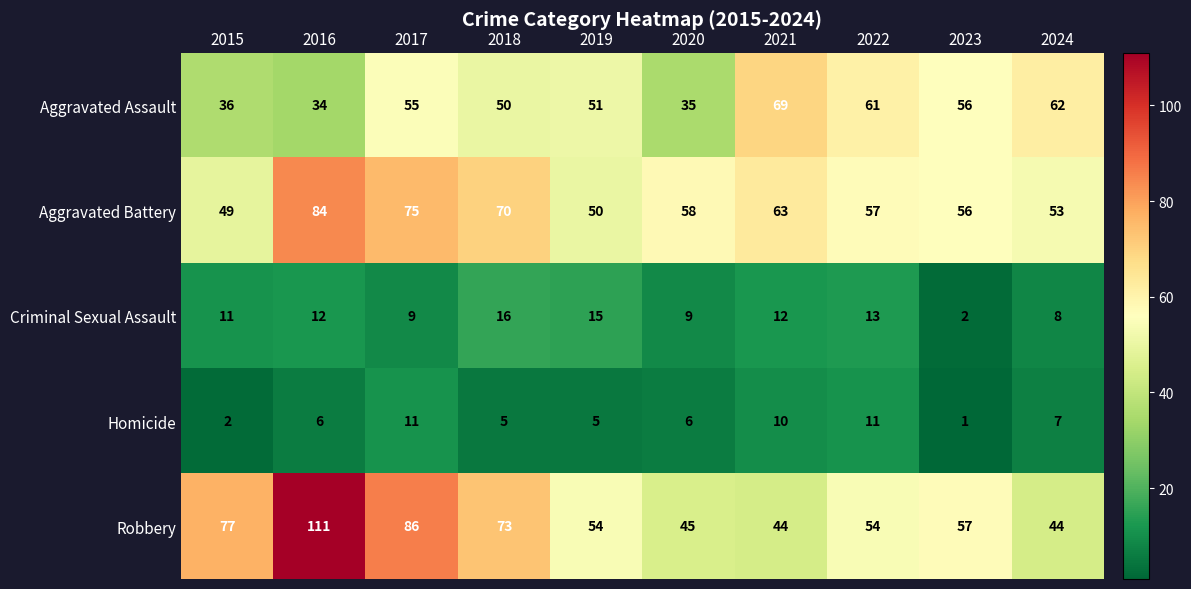

What is the difference between the Homicide values at 2017 and 2018?

6